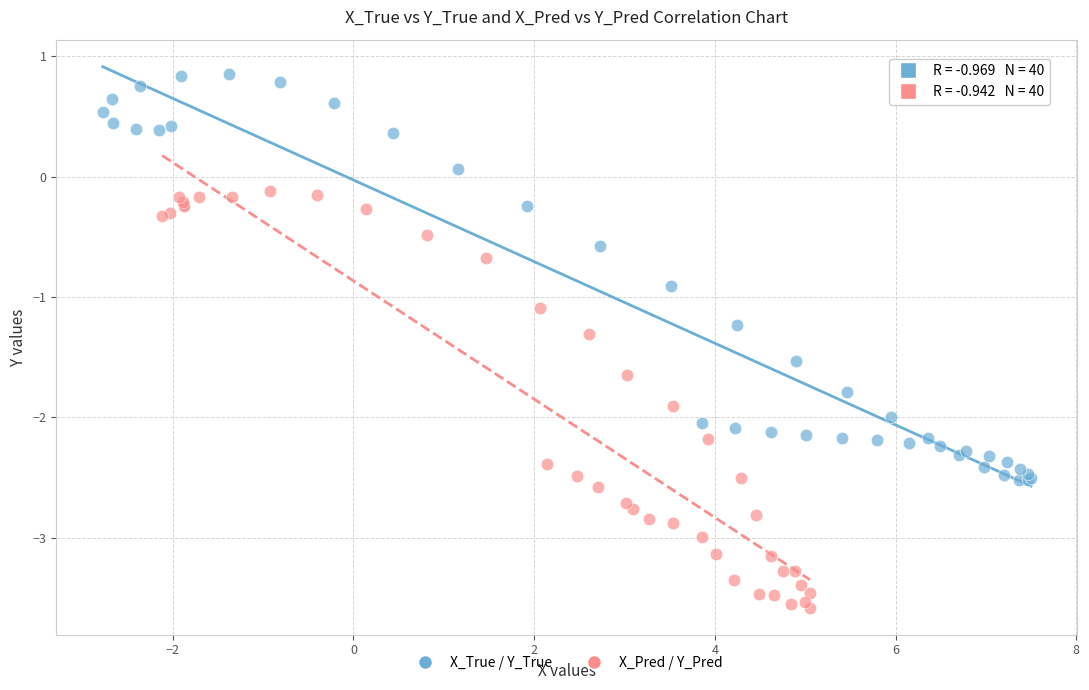

Which series reaches the maximum Y coordinate?

X_True / Y_True